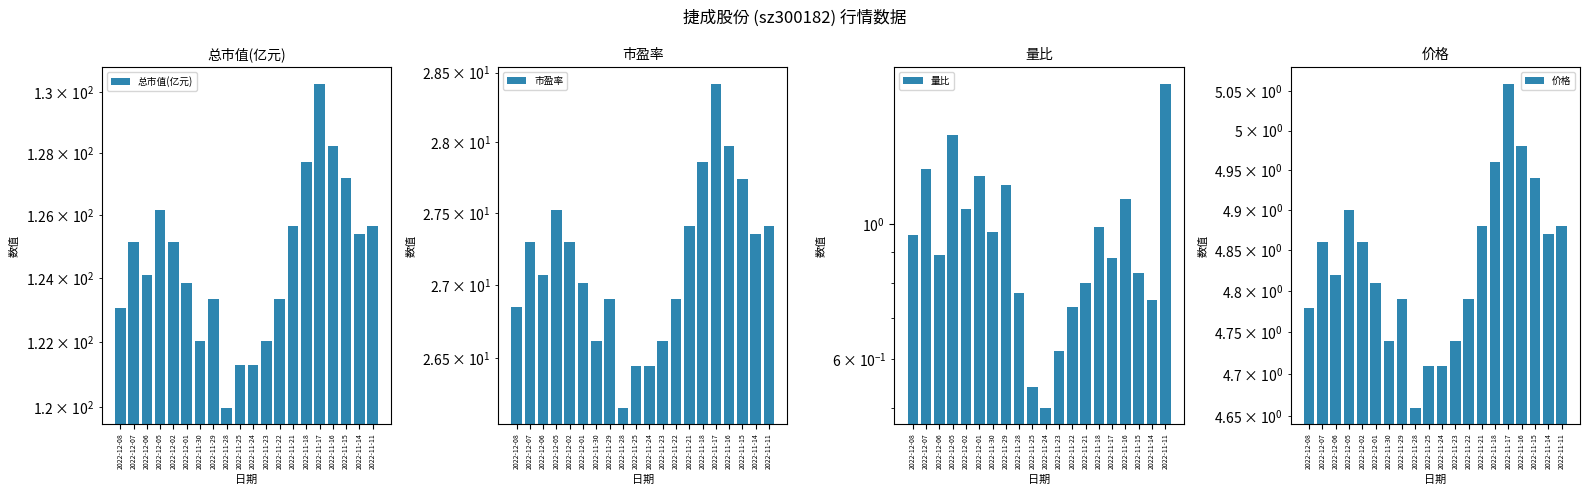

Which label corresponds to the smallest value in the chart?

2022-11-24